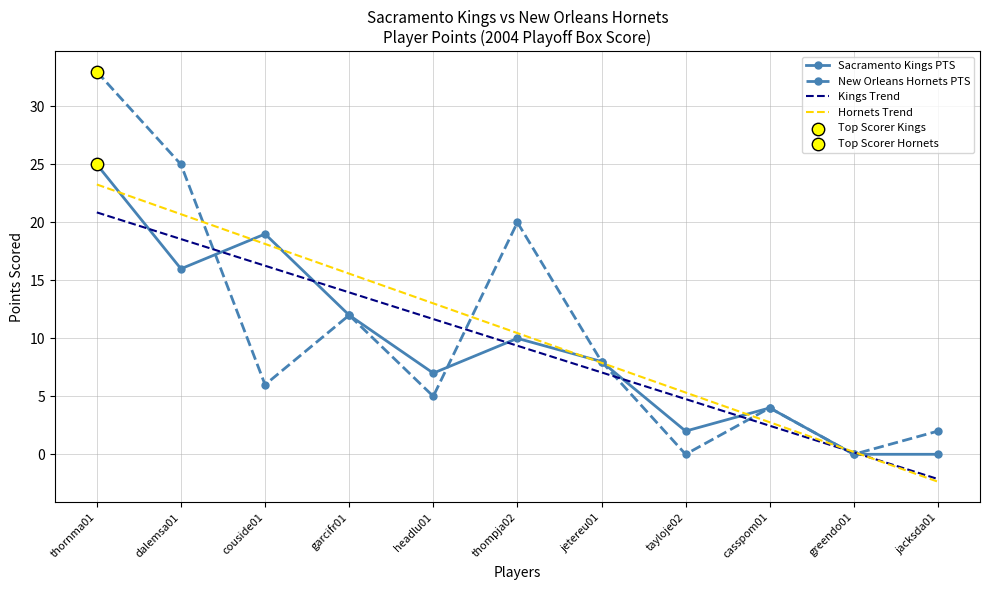

Which series has the widest spread of values?

New Orleans Hornets PTS